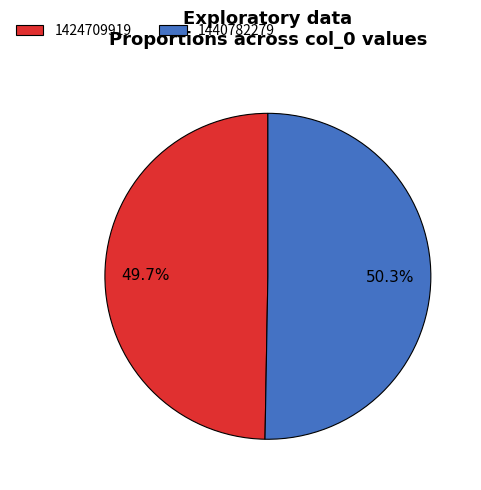

The 1424709919 slice represents 43% of the pie. True or false?

False